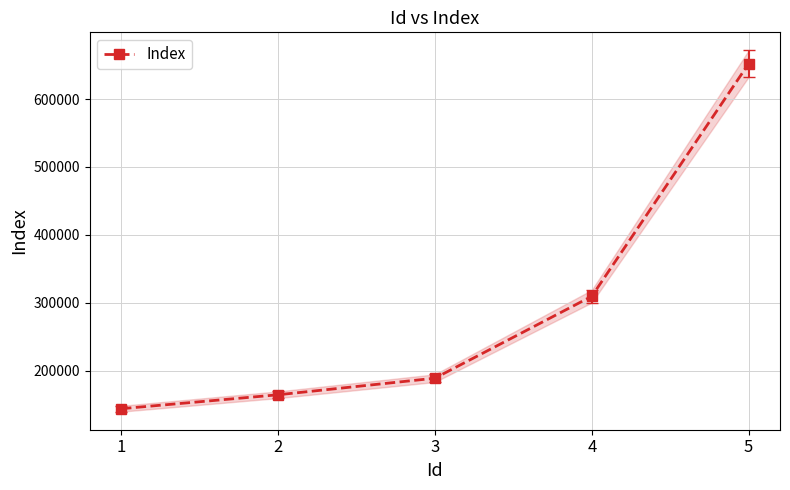

What is the approximate value at 4, to the nearest 50?

309500